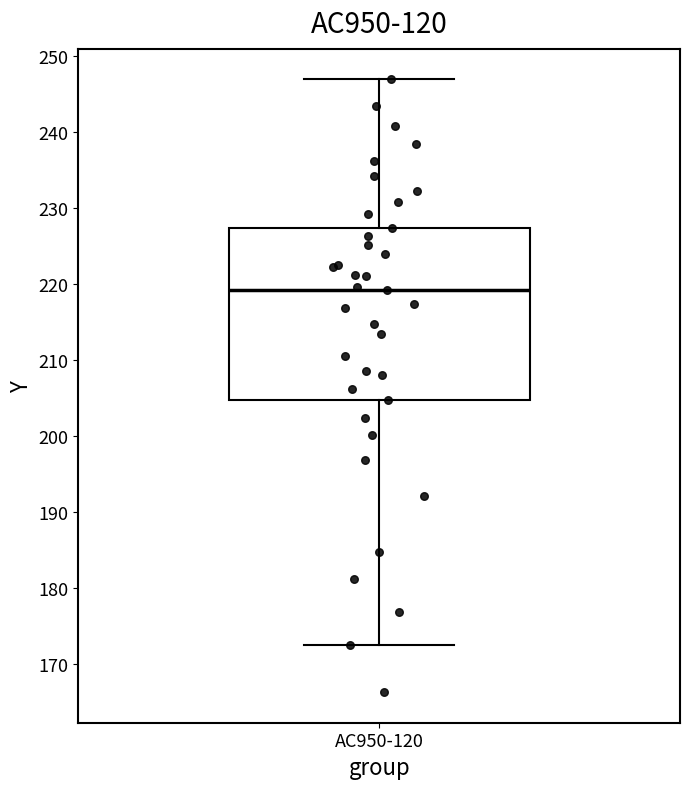

Read this box plot against the y-axis: the position of the median line, the range covered by the box, and the ends of both whiskers. The values are not printed on the chart, so give them approximately, as read against the axis.

median 219, box 205 to 227, whiskers 172 to 247